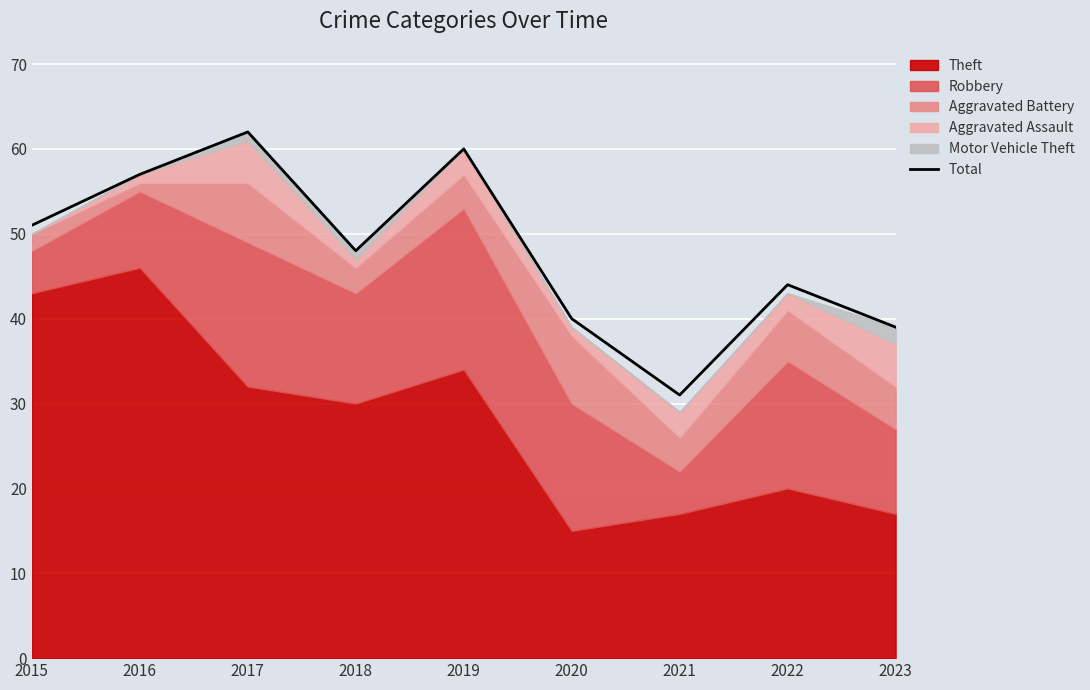

True or false: there are more than 0 points higher than both neighbors.

True